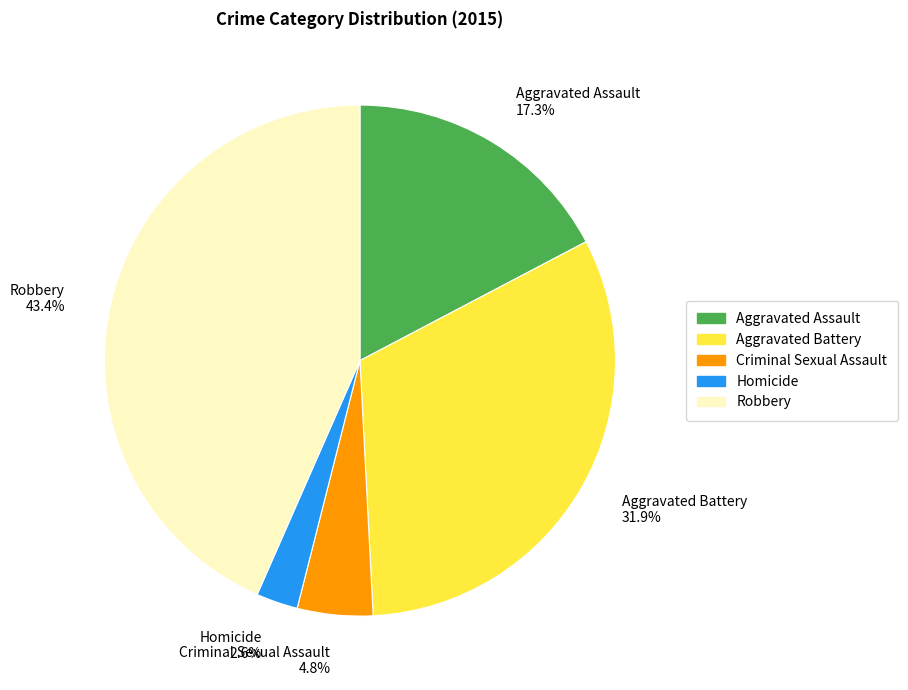

Rank the categories by value from highest to lowest.

Robbery, Aggravated Battery, Aggravated Assault, Criminal Sexual Assault, Homicide